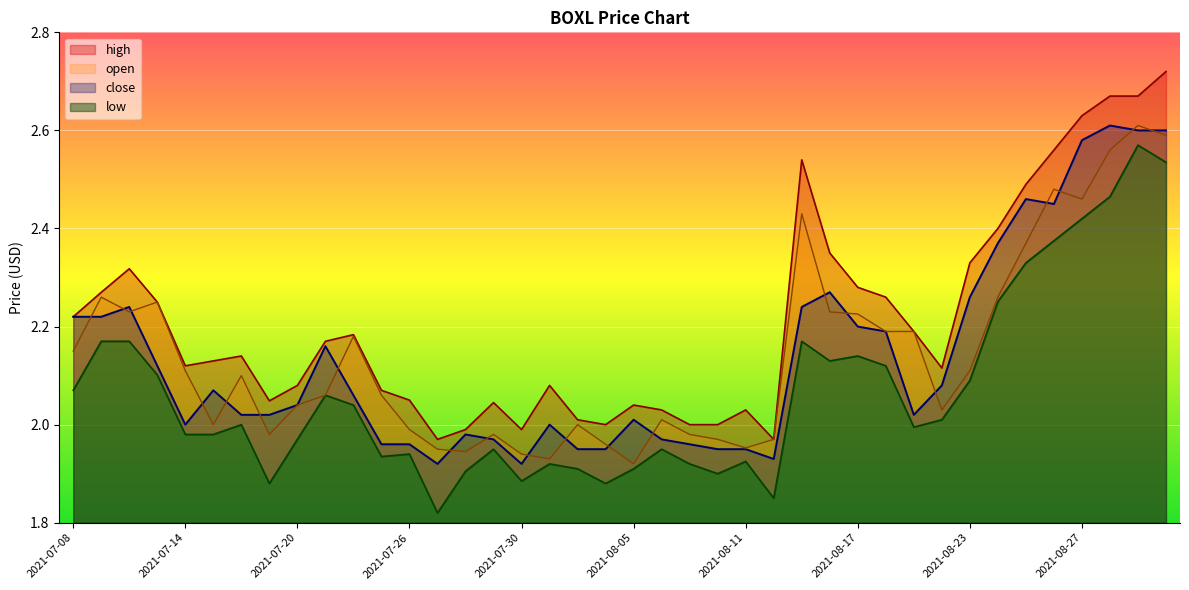

What is the difference between the maximum and minimum values in the close series?

0.7